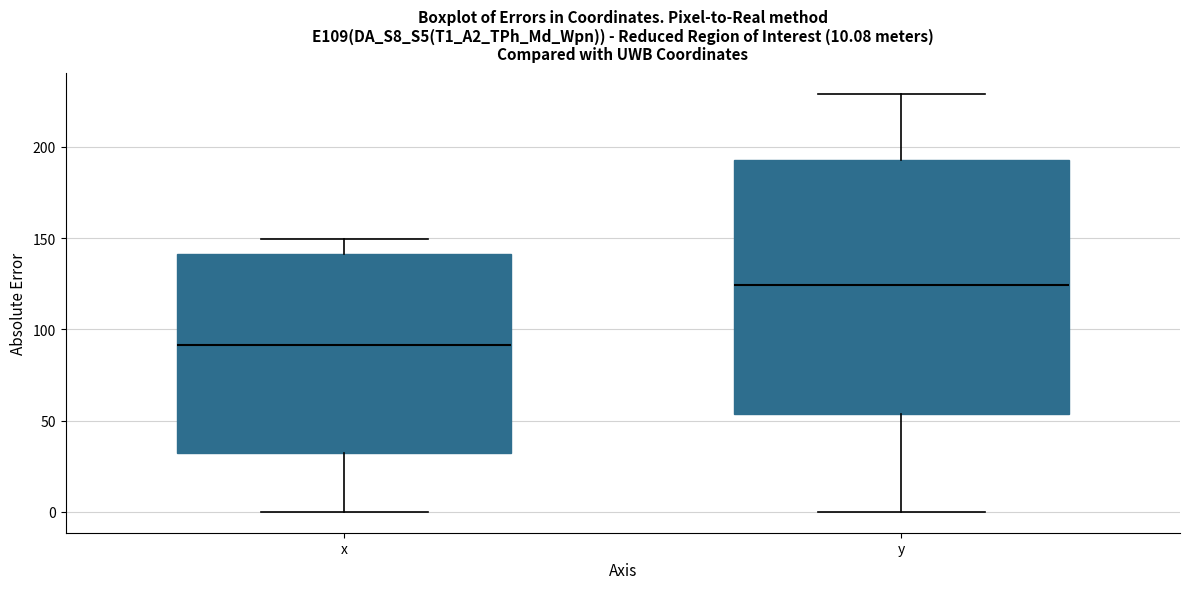

Which box's median line is the lowest?

x